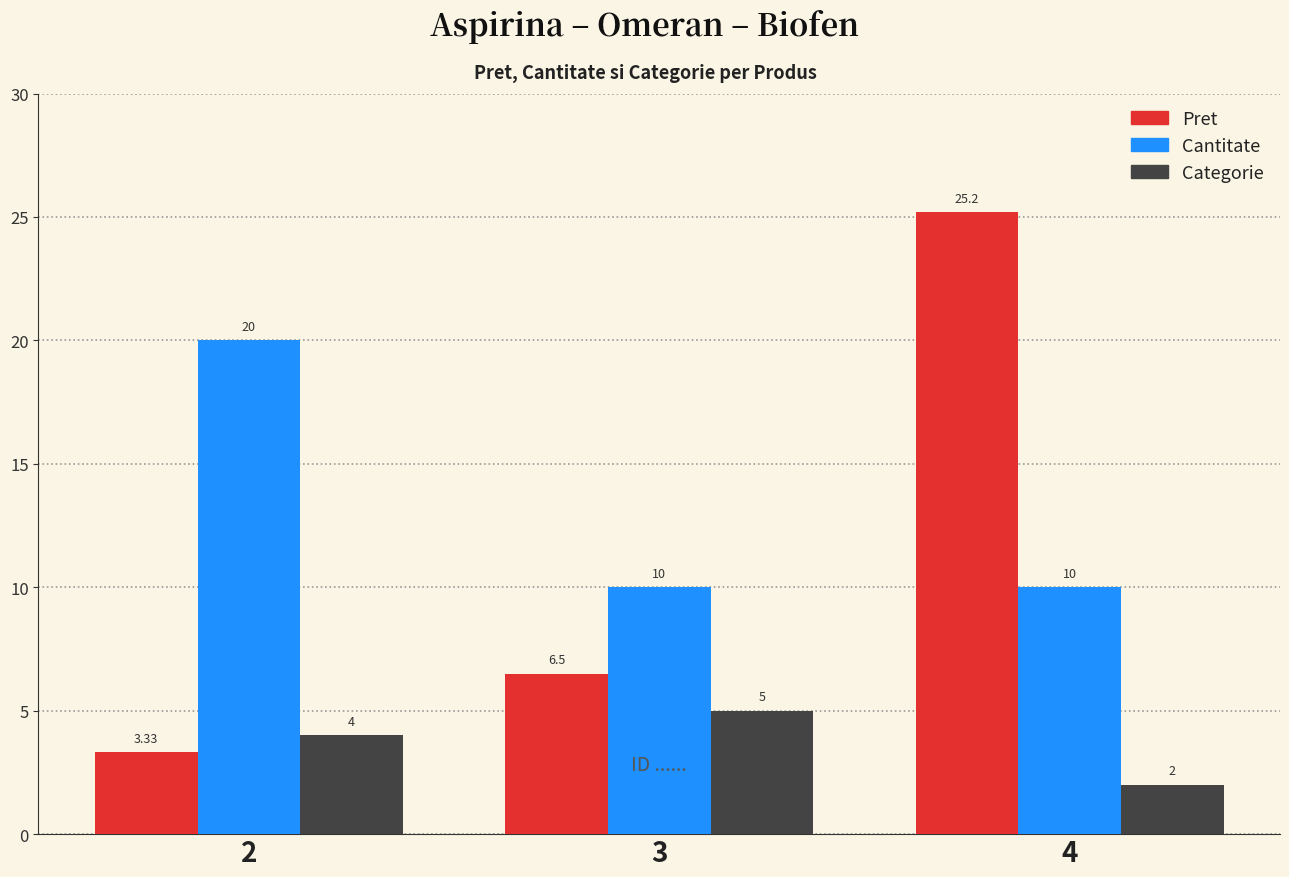

Which series has the largest range (max minus min)?

Pret